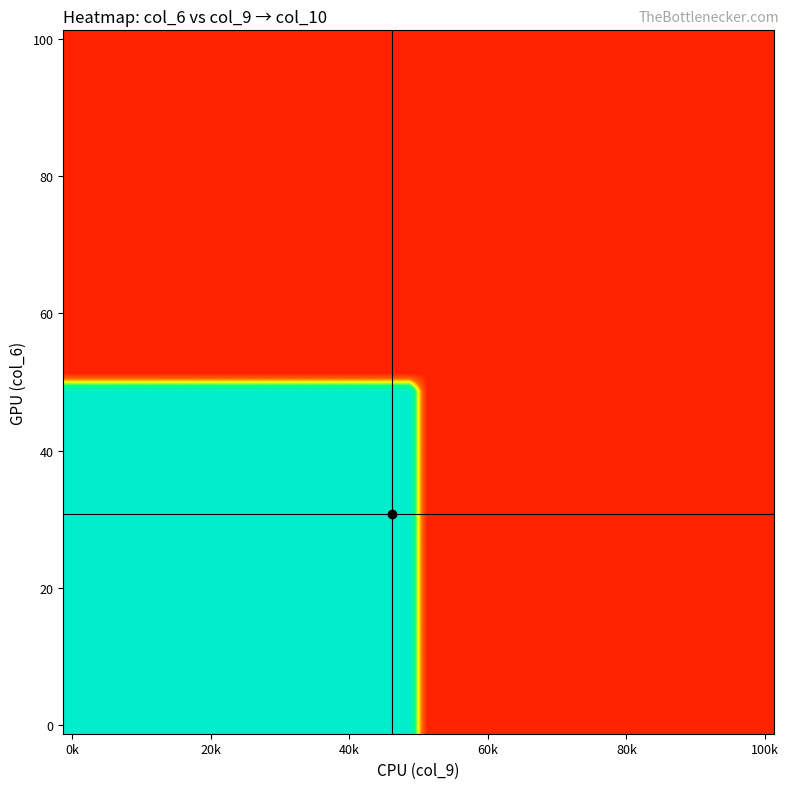

How many categories are shown in the chart?

40